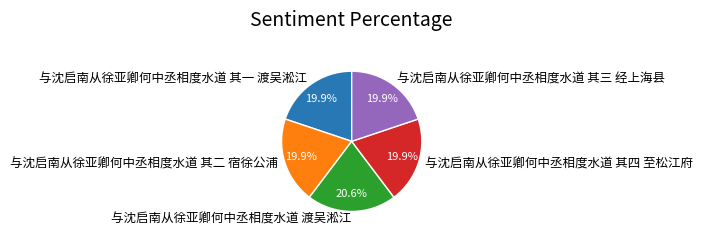

Is it true that 与沈启南从徐亚卿何中丞相度水道 其二 宿徐公浦 is 20% of the pie?

True